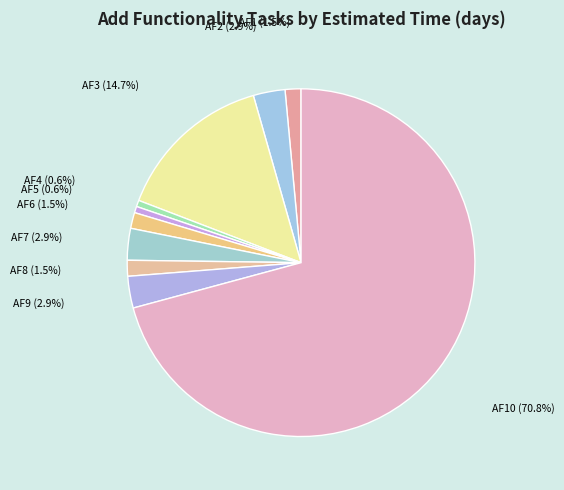

How many segments does this pie chart have?

10